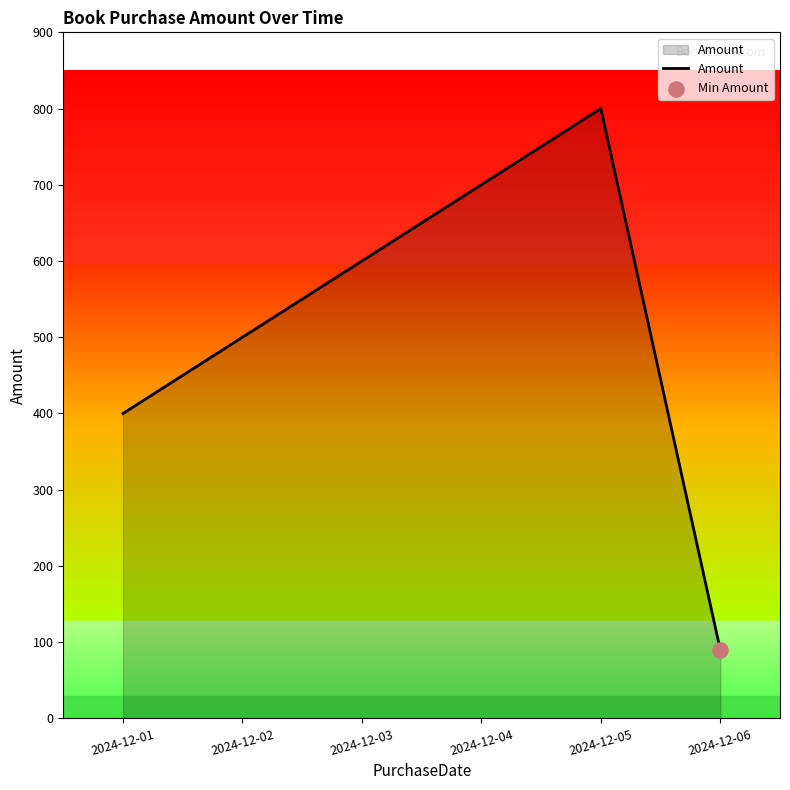

What is the change in value from 2024-12-03 to 2024-12-05?

+200